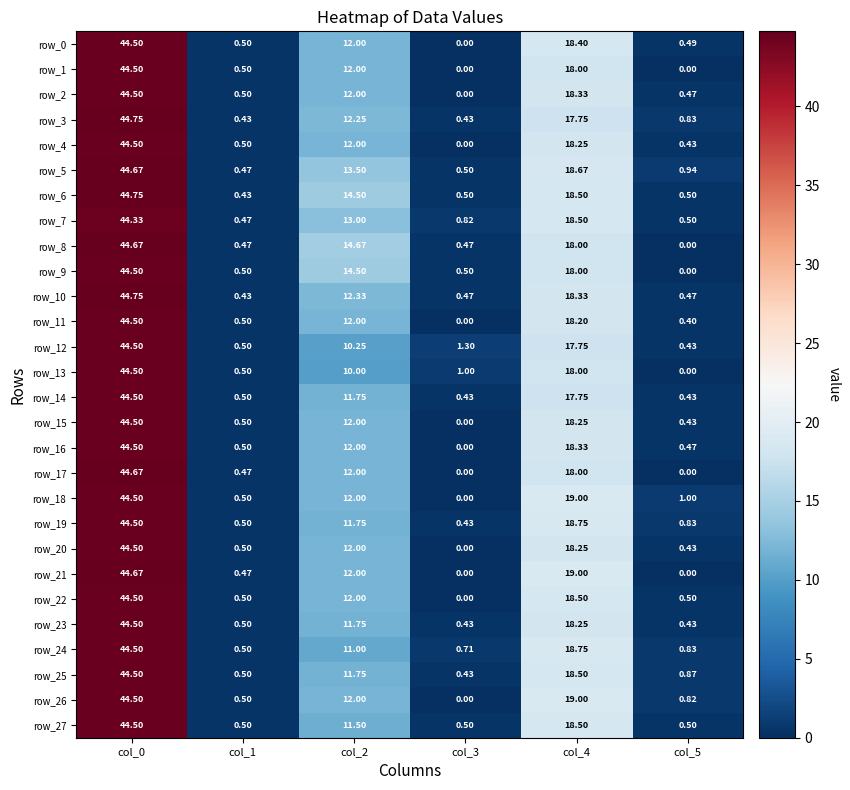

Is the value of row_2 at col_5 greater than the value of row_24 at col_1?

No